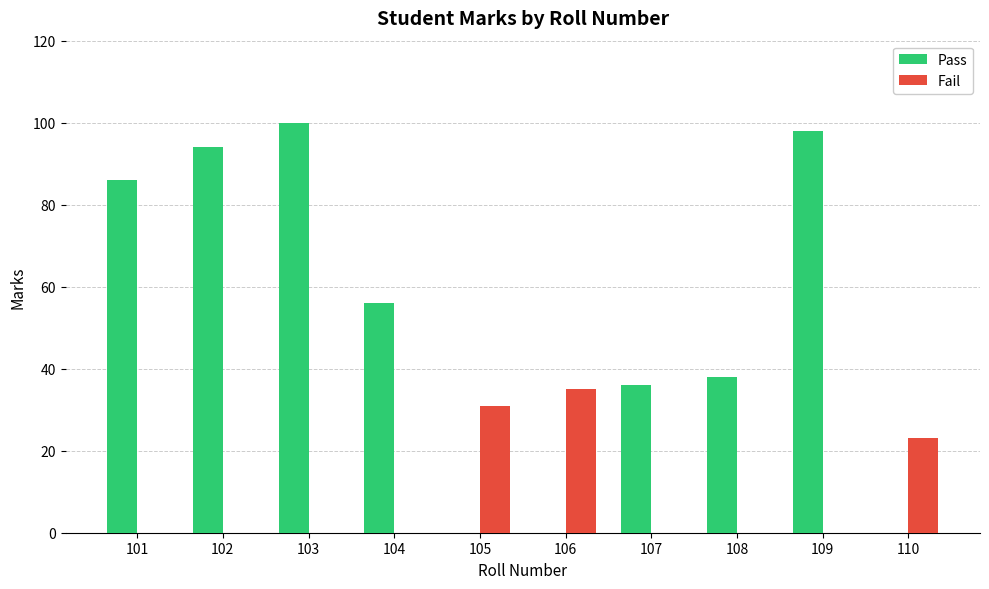

How many values are below 86?

3